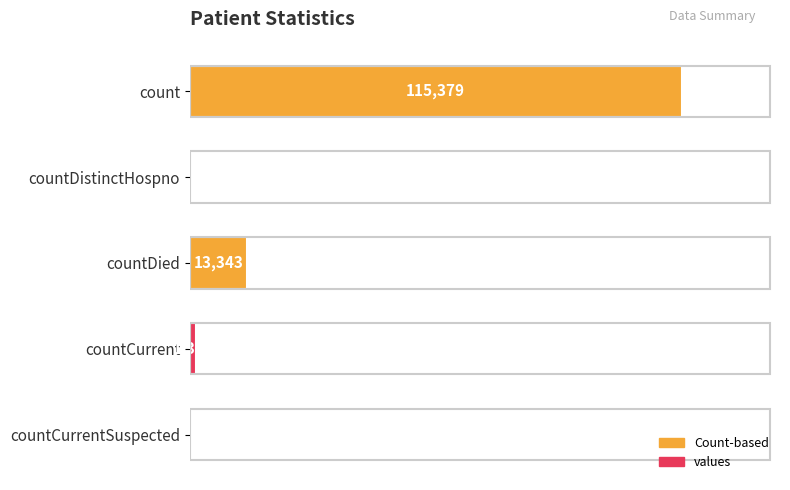

Between countDied and countCurrent, which is larger?

countDied